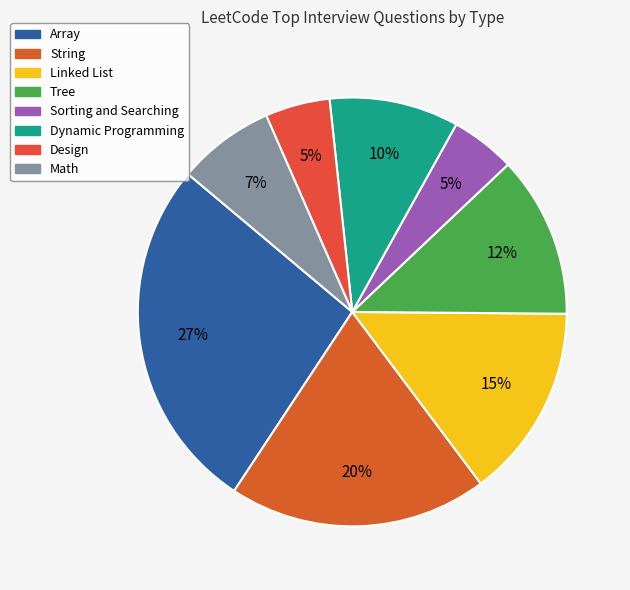

To the nearest percent, what is the combined percentage of Linked List and Tree?

27%